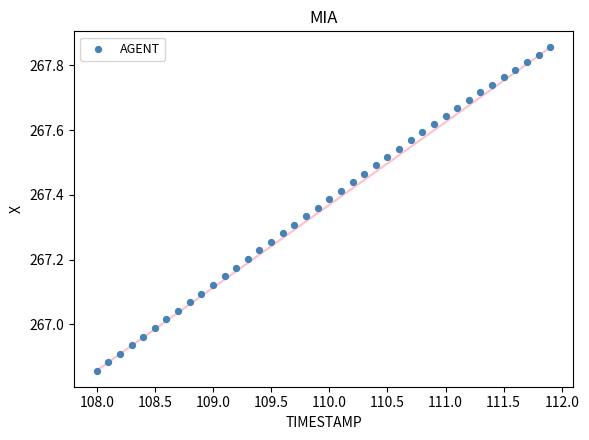

What is the range of X values (max minus min)?

3.9